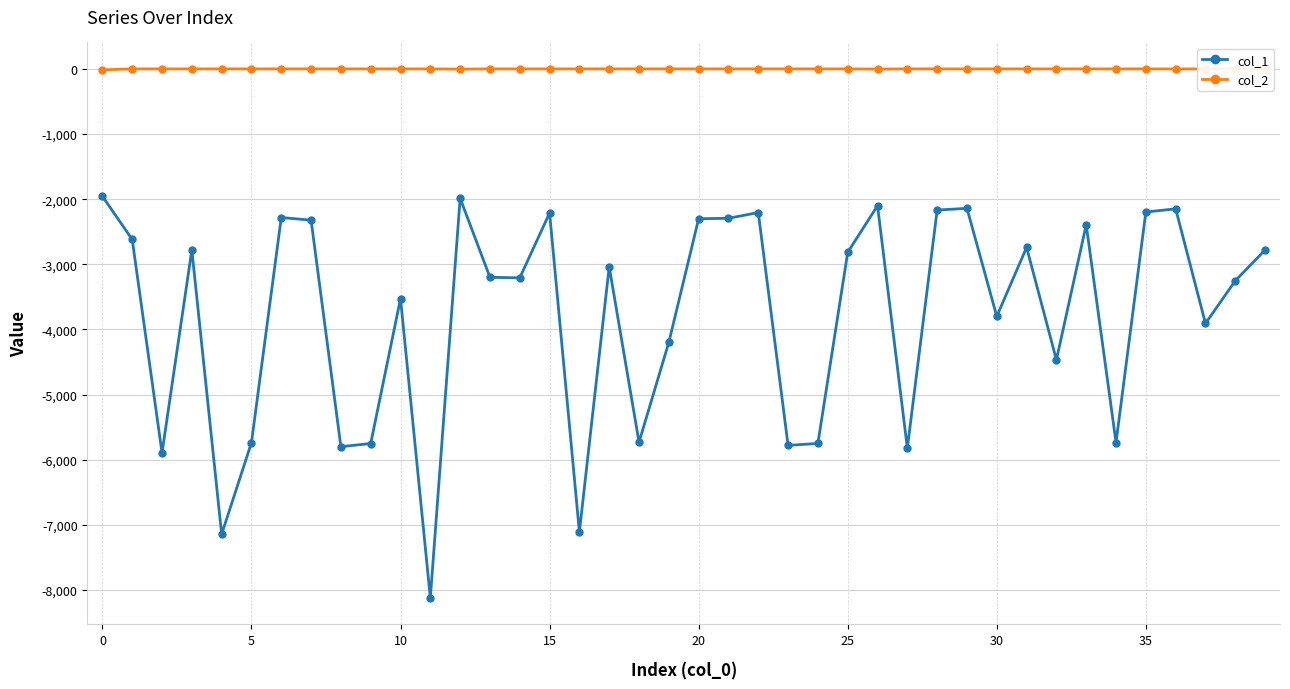

True or false: col_2 and col_1 cross at least once.

False